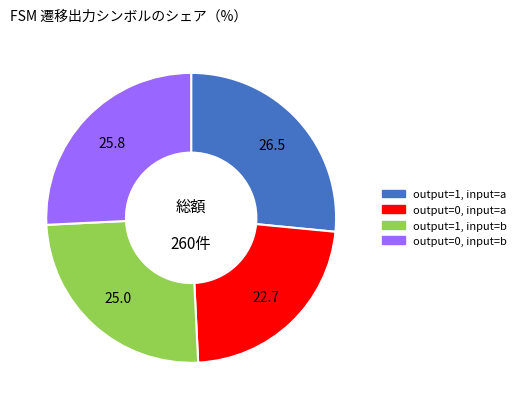

Rank the categories by value from lowest to highest.

output=0, input=a, output=1, input=b, output=0, input=b, output=1, input=a